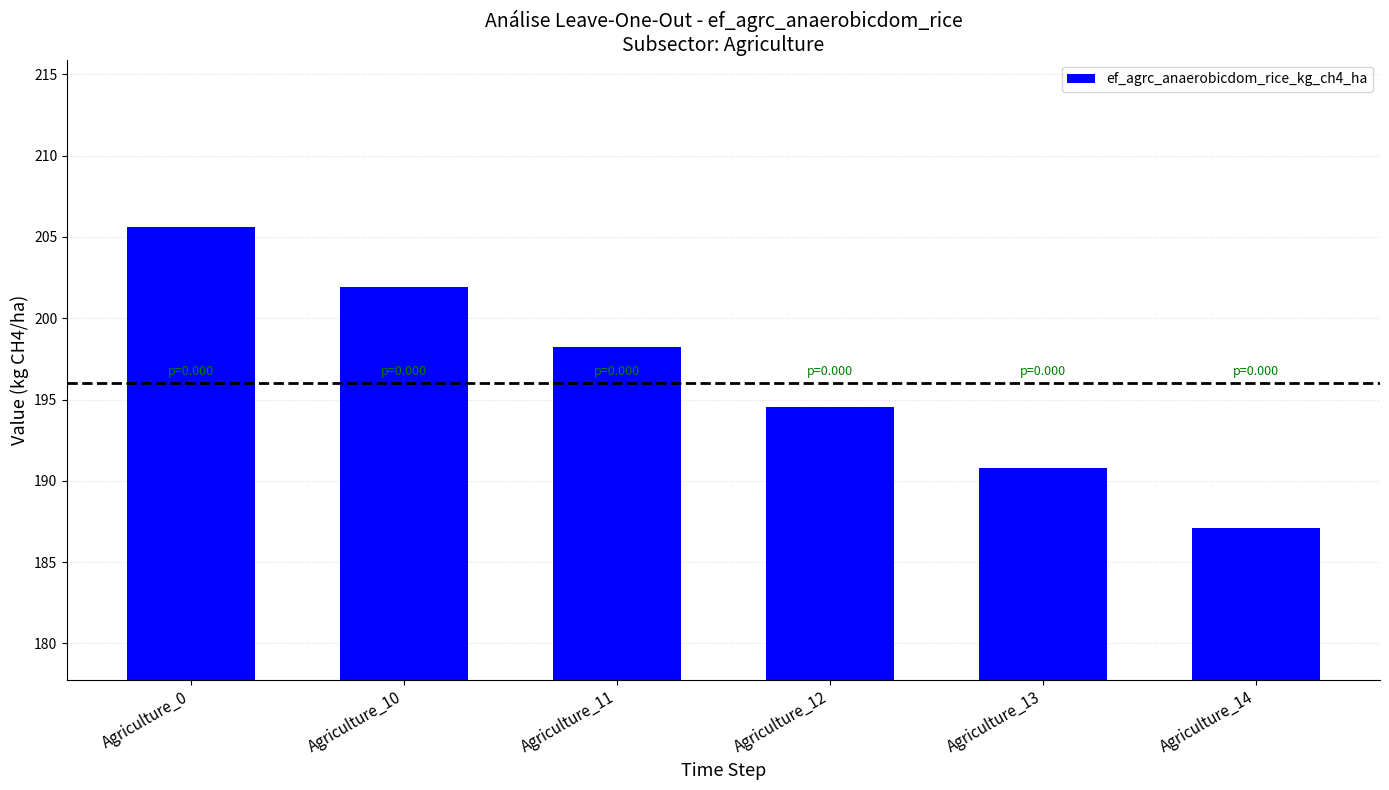

What is the change in value from Agriculture_12 to Agriculture_14?

-7.4